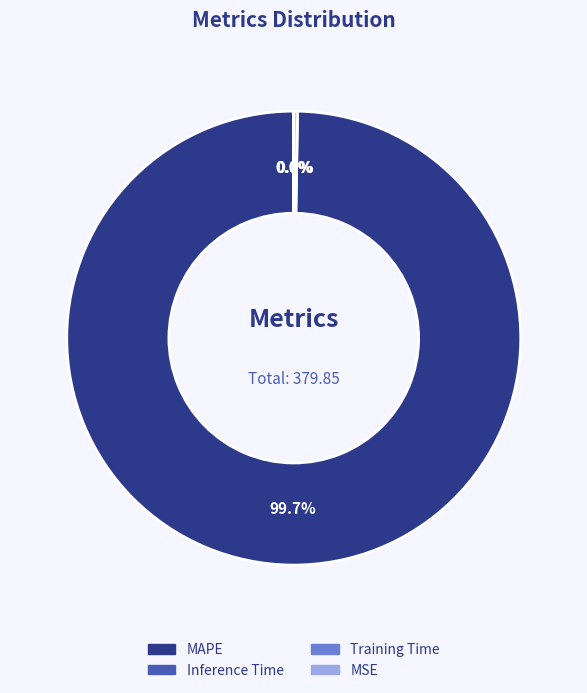

Is there any slice that represents more than half of the pie?

Yes